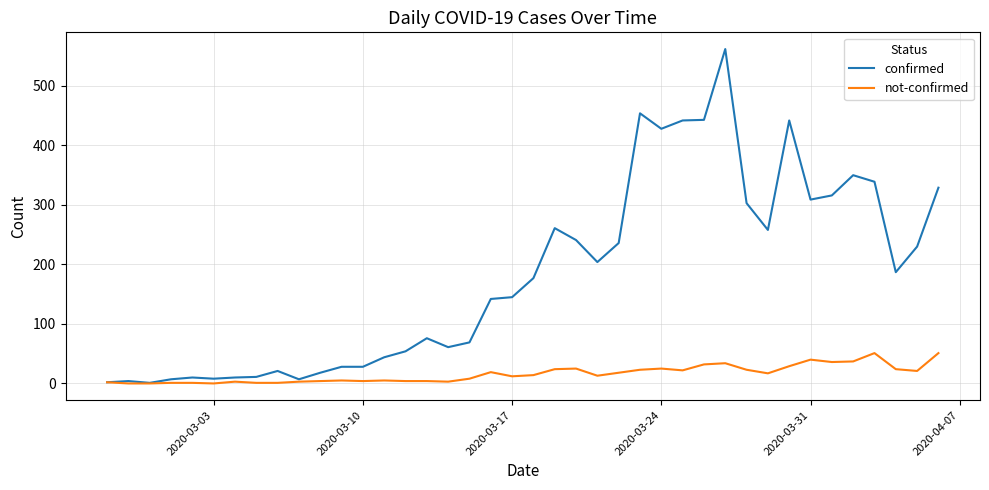

Which series has the largest total across all categories?

confirmed